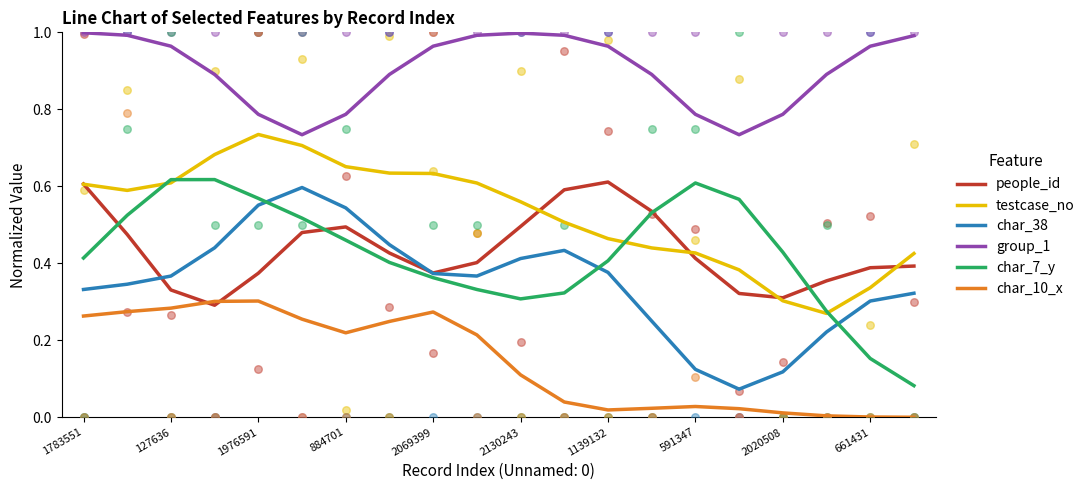

Which series reaches the maximum Y coordinate?

group_1